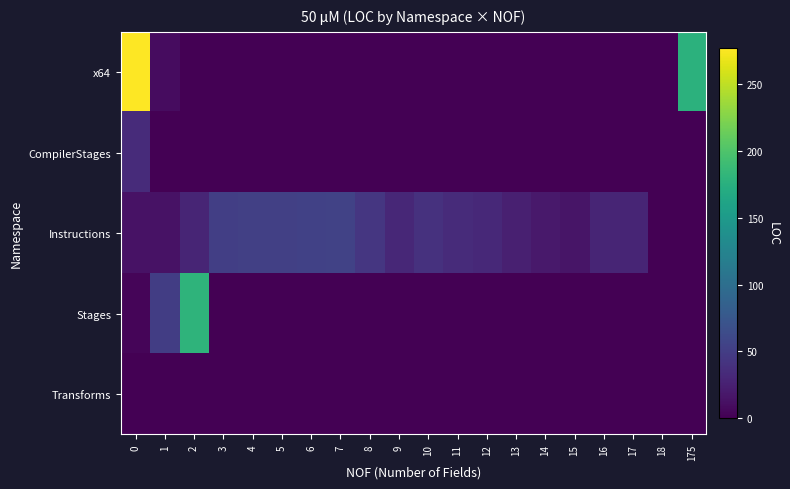

Which label corresponds to the smallest value in the chart?

2